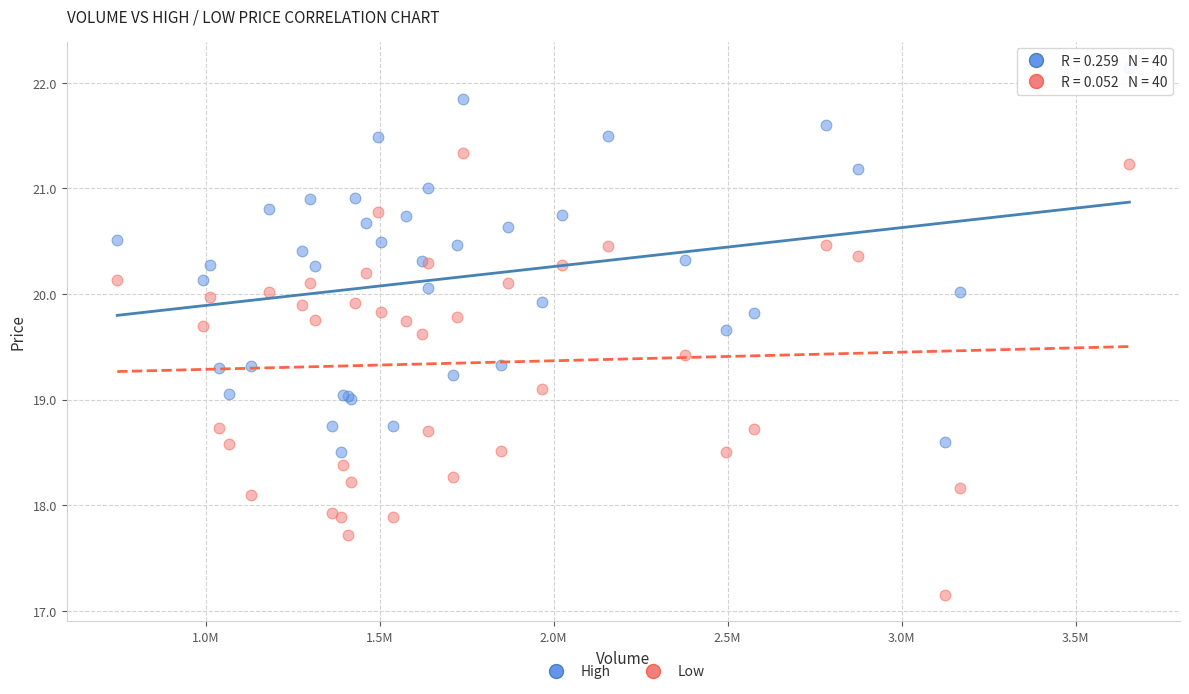

Which series has the largest Y range (max minus min)?

Low